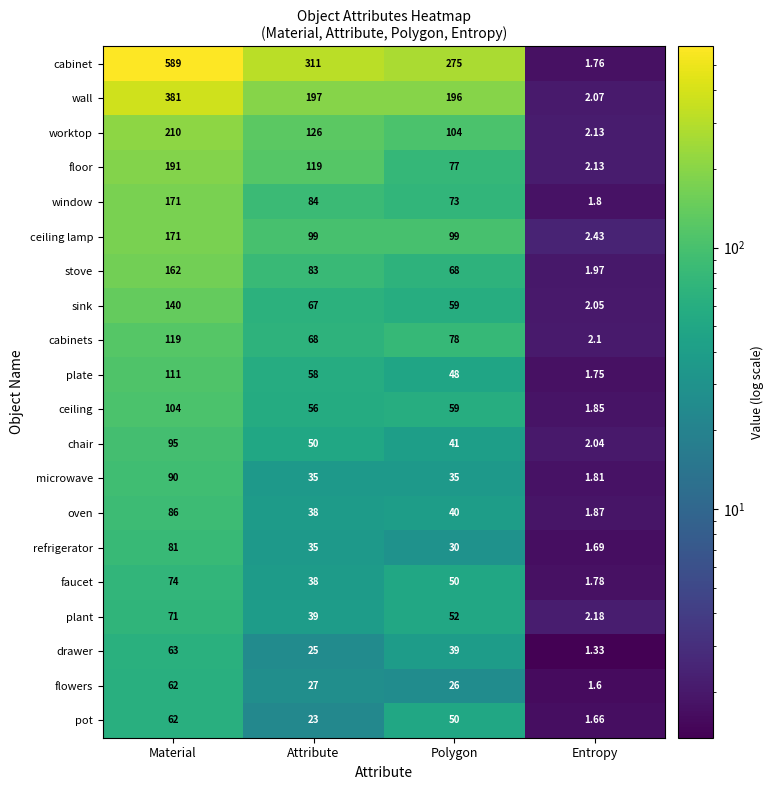

At which category does the chart reach its minimum across all series?

Entropy